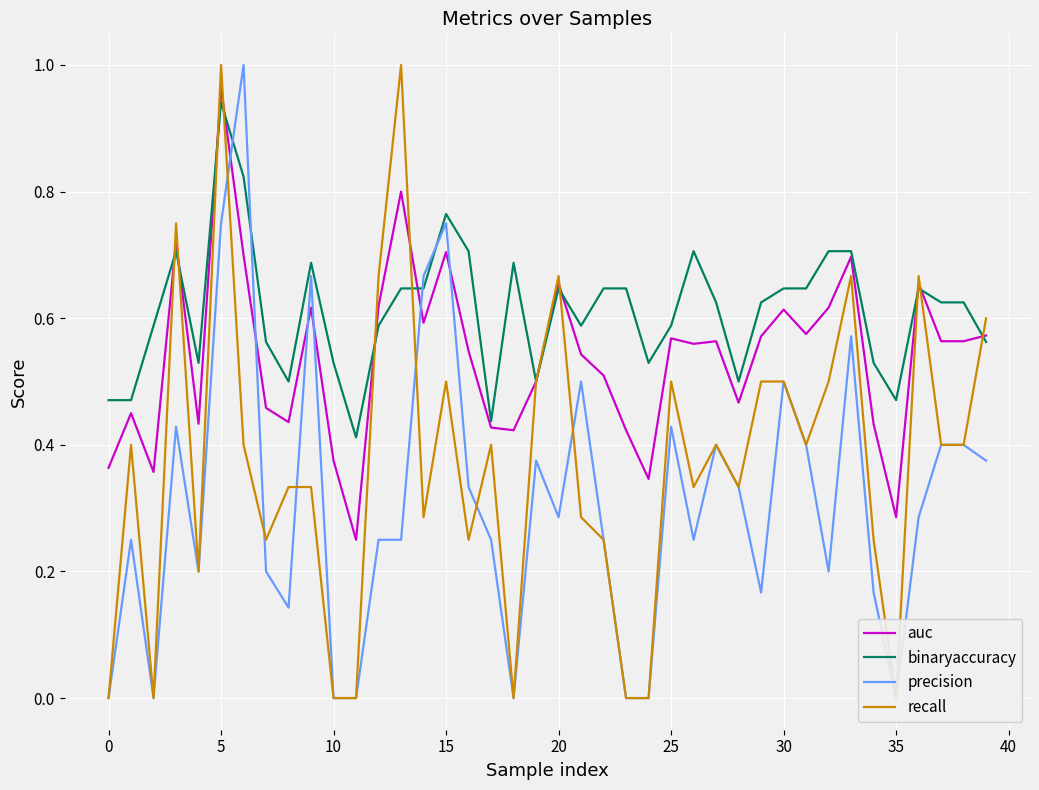

Rank the series by their maximum value, from lowest to highest.

binaryaccuracy, auc, precision, recall